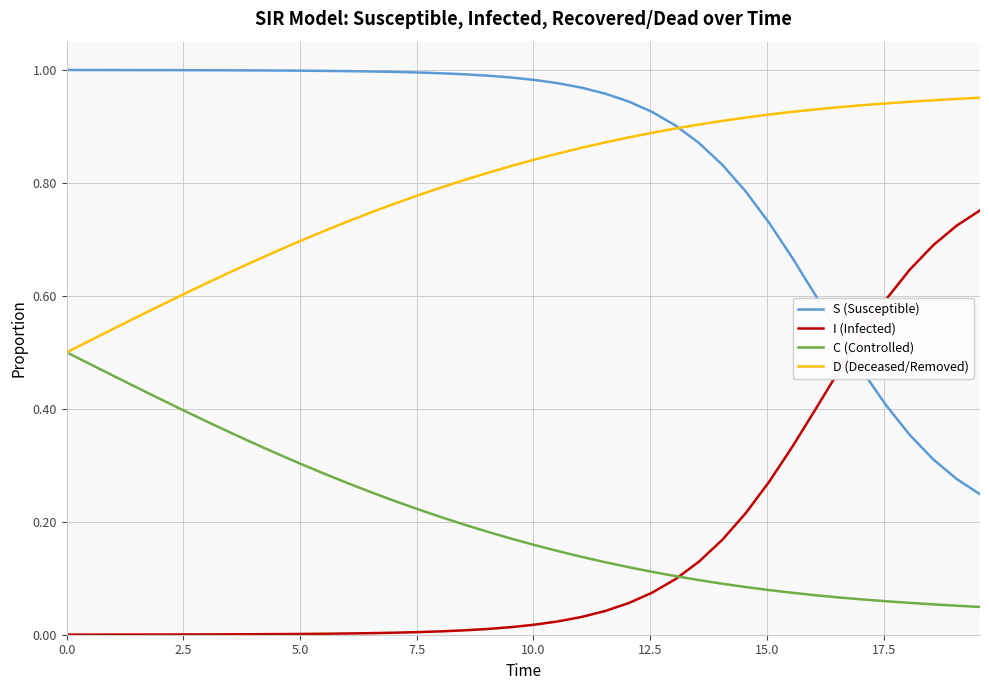

Count the C (Controlled) values in the range 0 to 1.

40